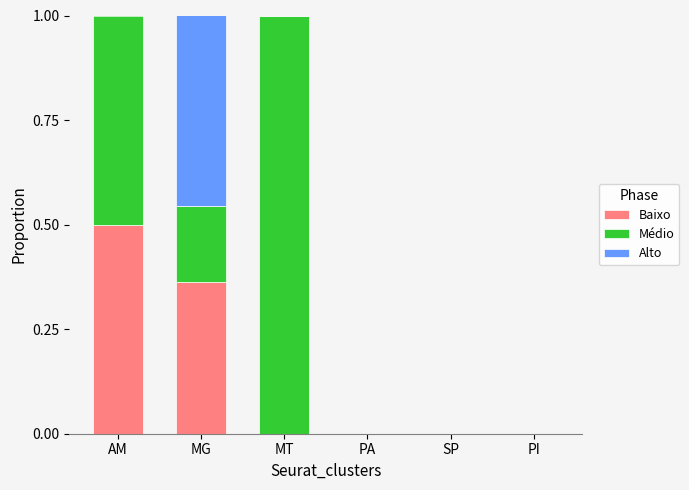

At which label does Baixo reach its peak?

AM